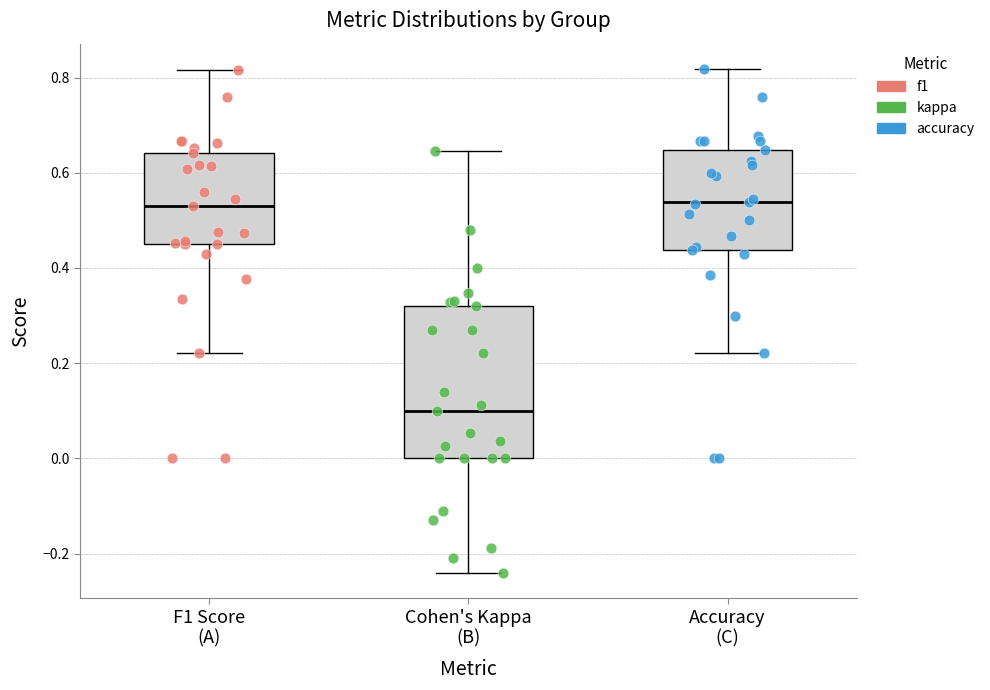

Which box is the tallest, from its lower edge to its upper edge?

Cohen's Kappa (B)